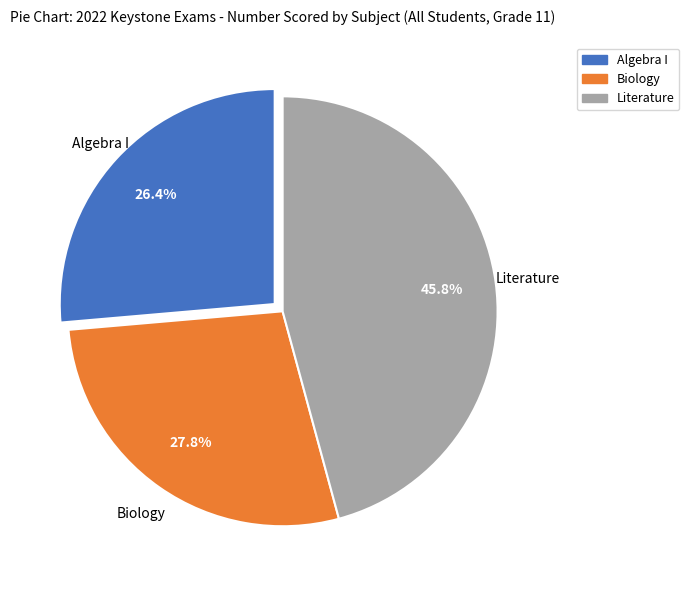

What is the smallest slice in the pie chart?

Algebra I